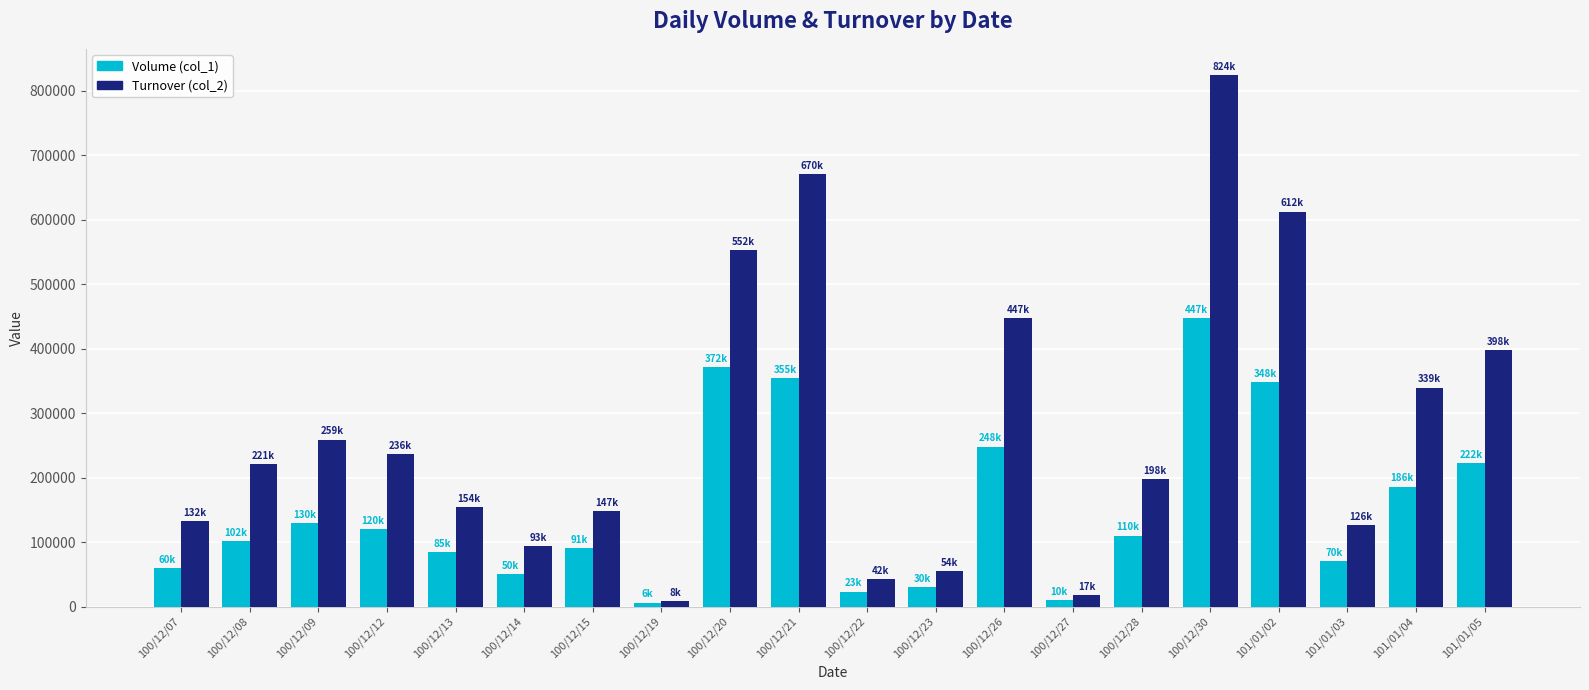

Is the value of Volume (col_1) at 100/12/15 greater than the value of Turnover (col_2) at 100/12/26?

No